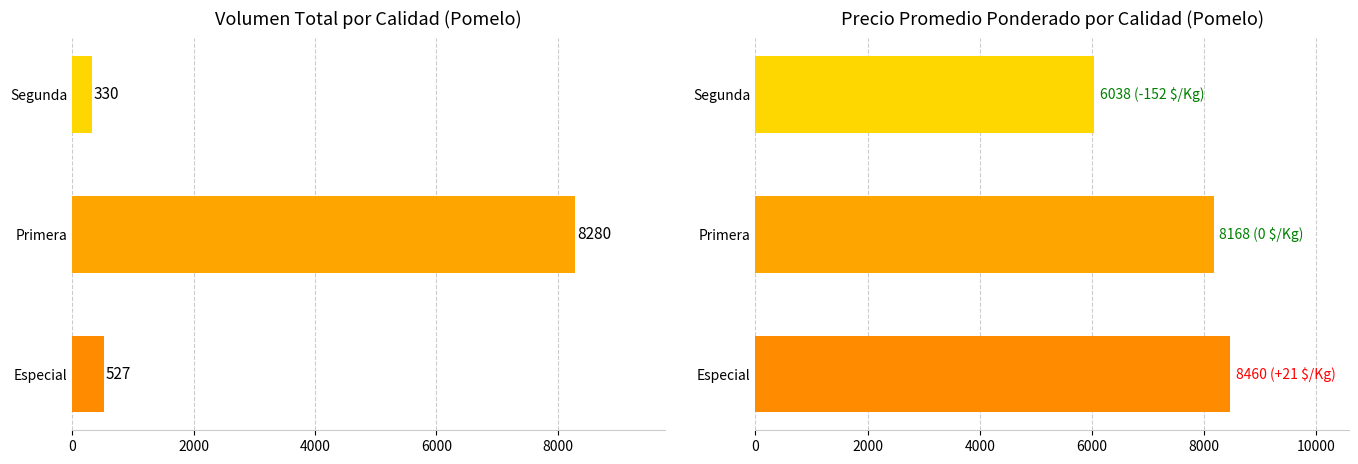

What is the value of the Volumen bar at the 1st from the left?

527